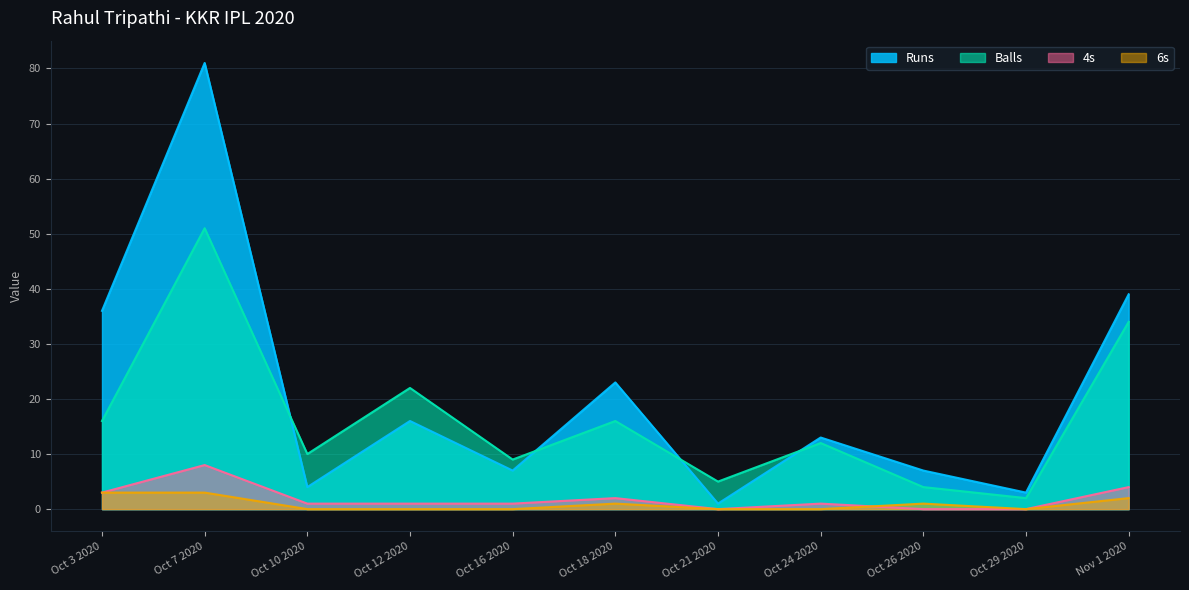

How many values in the 6s series exceed 0?

5